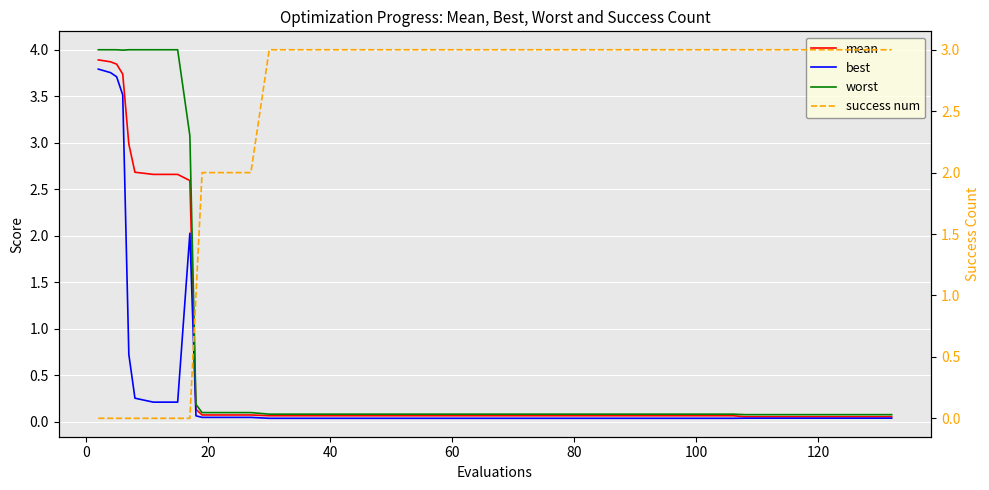

Which series has the largest total across all categories?

success num